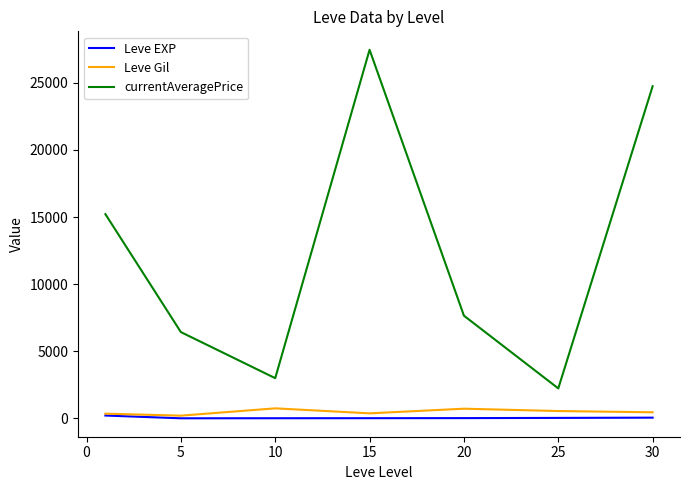

Does the chart display data point markers on the line(s)?

No